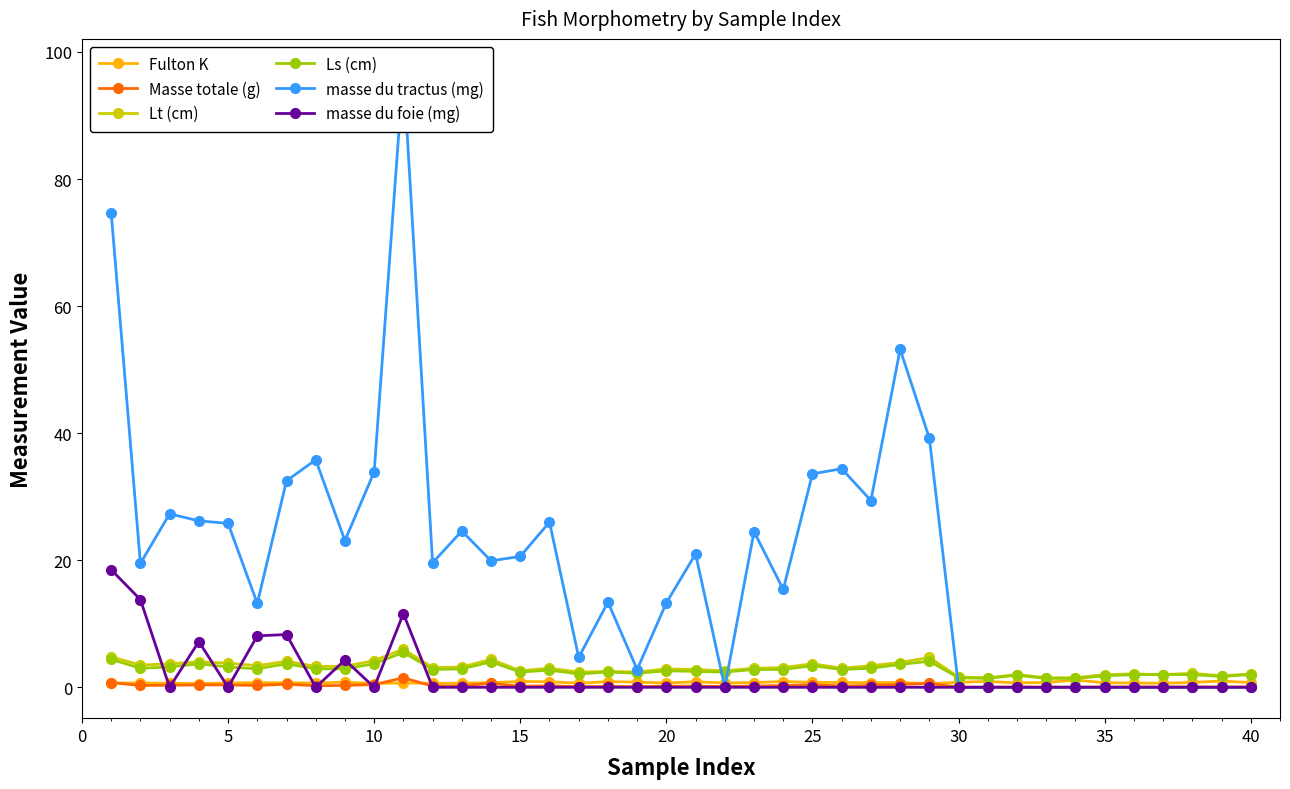

After their last crossing, which series has the higher values: masse du foie (mg) or Ls (cm)?

Ls (cm)